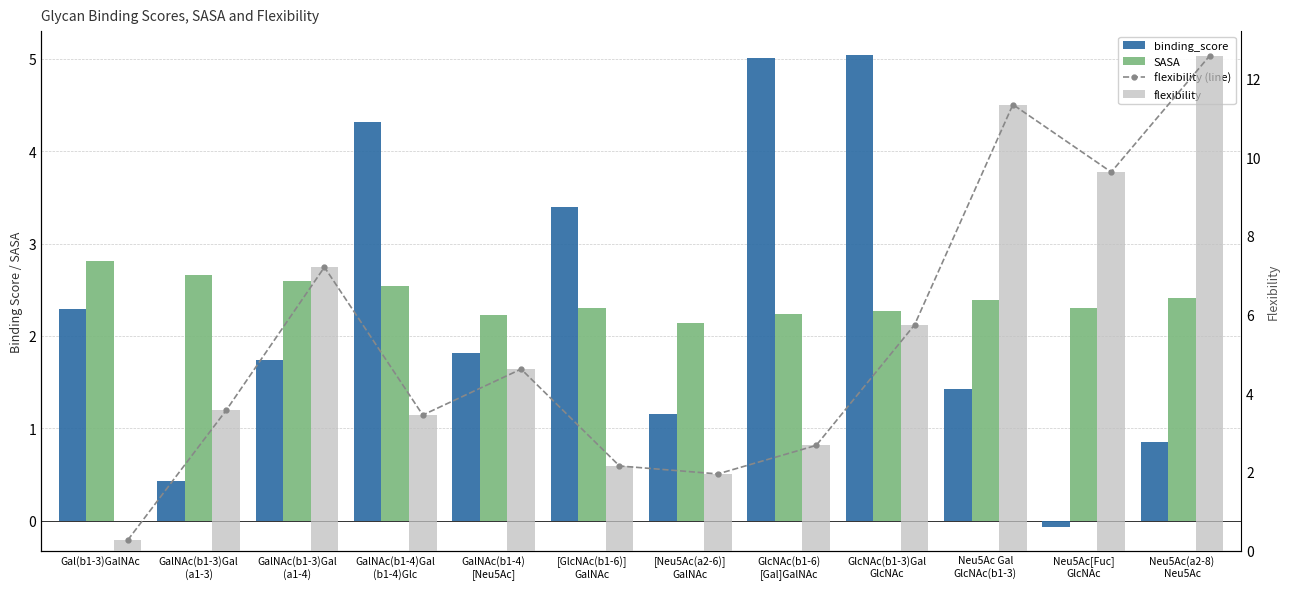

Which series has the largest range (max minus min)?

flexibility (line)